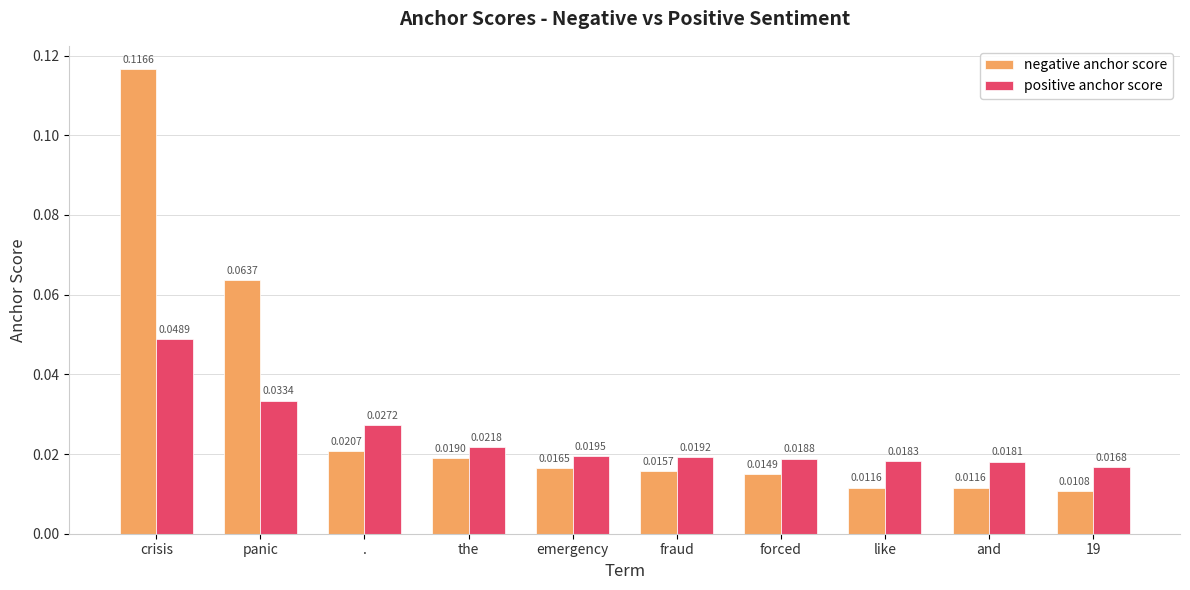

List the labels in order of positive anchor score value, smallest first.

19, and, like, forced, fraud, emergency, the, ., panic, crisis